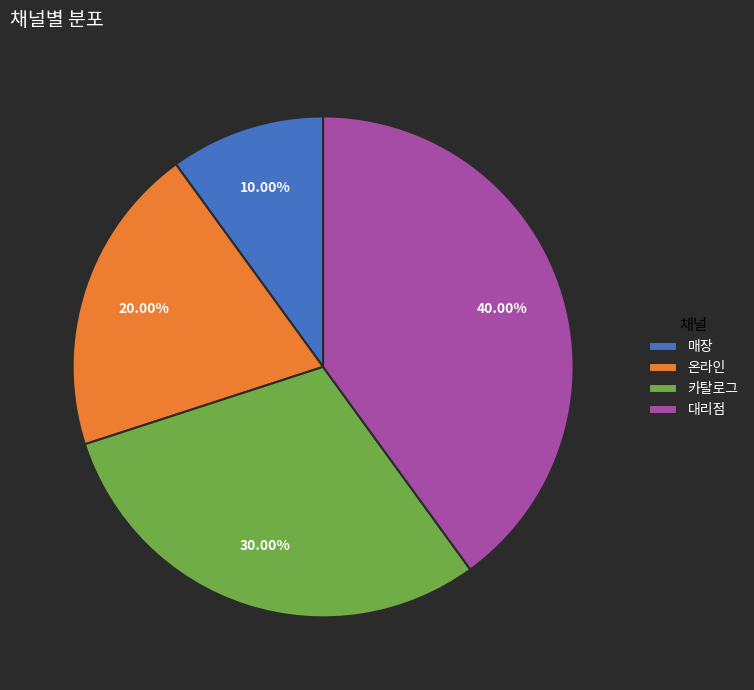

What percentage do 대리점 and 매장 together represent?

50.0%